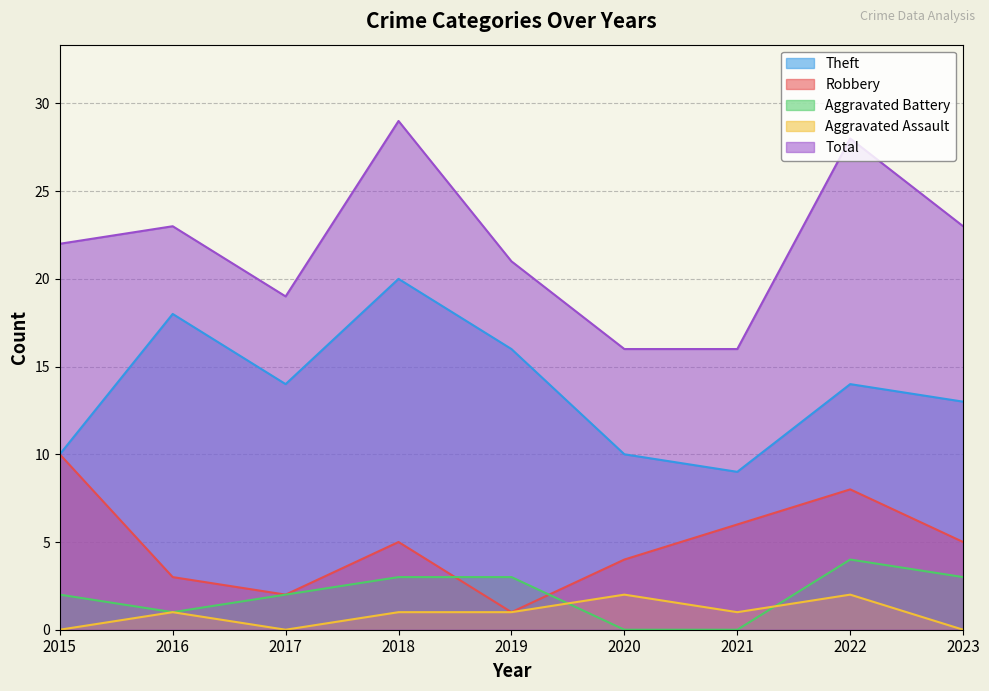

How many categories are shown in the chart?

9